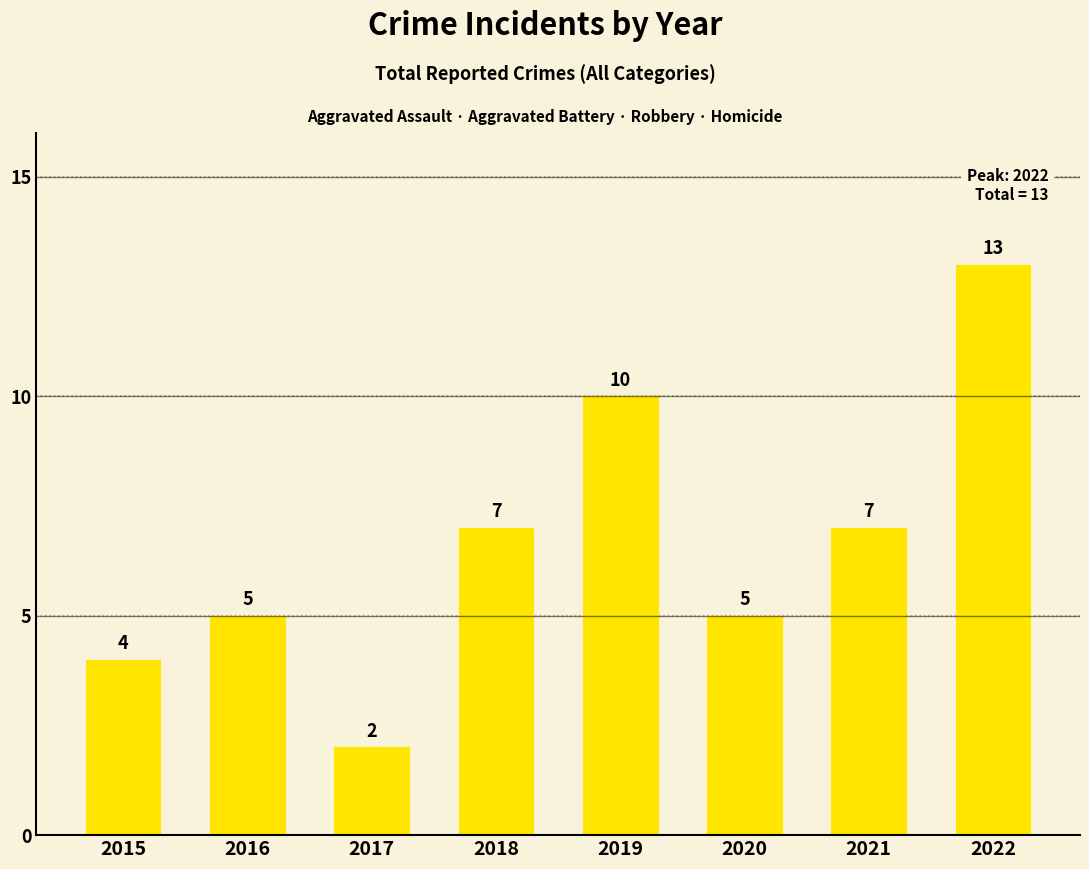

Are the bars grouped side by side (vs. stacked)?

No